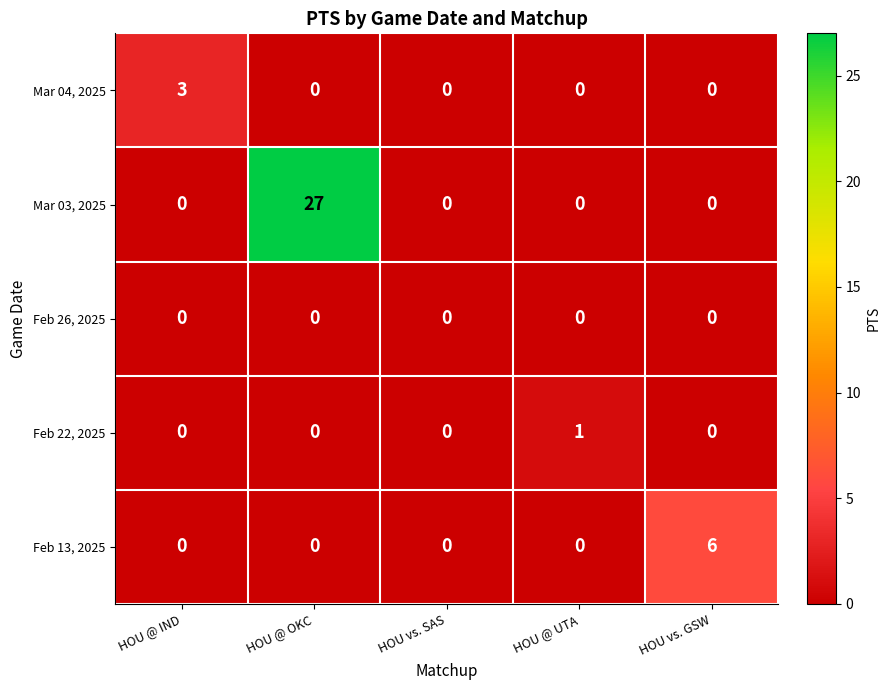

List the series in order of their peak value, lowest first.

Feb 26, 2025, Feb 22, 2025, Mar 04, 2025, Feb 13, 2025, Mar 03, 2025